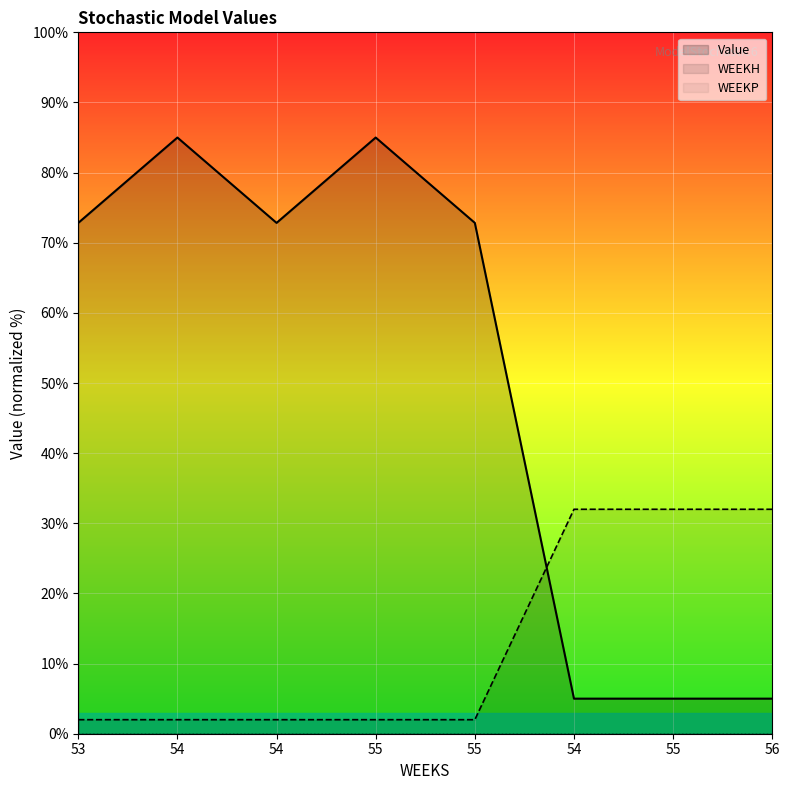

True or false: Value and WEEKH cross at least once.

True